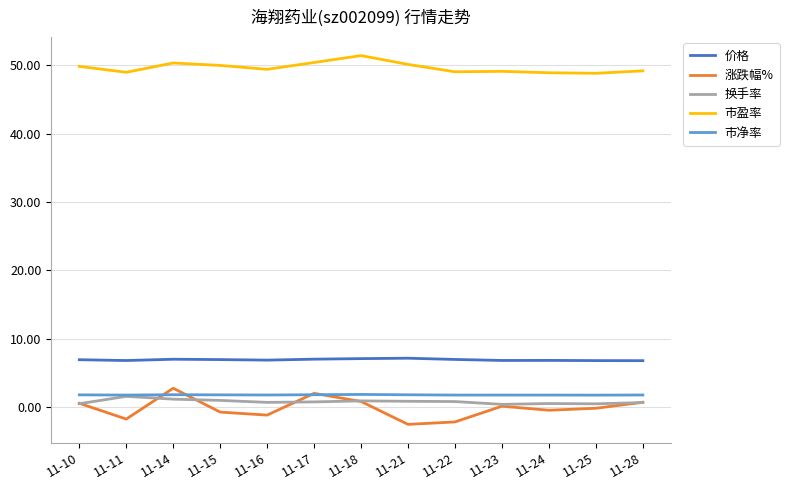

True or false: 市盈率 and 换手率 intersect in this chart.

False